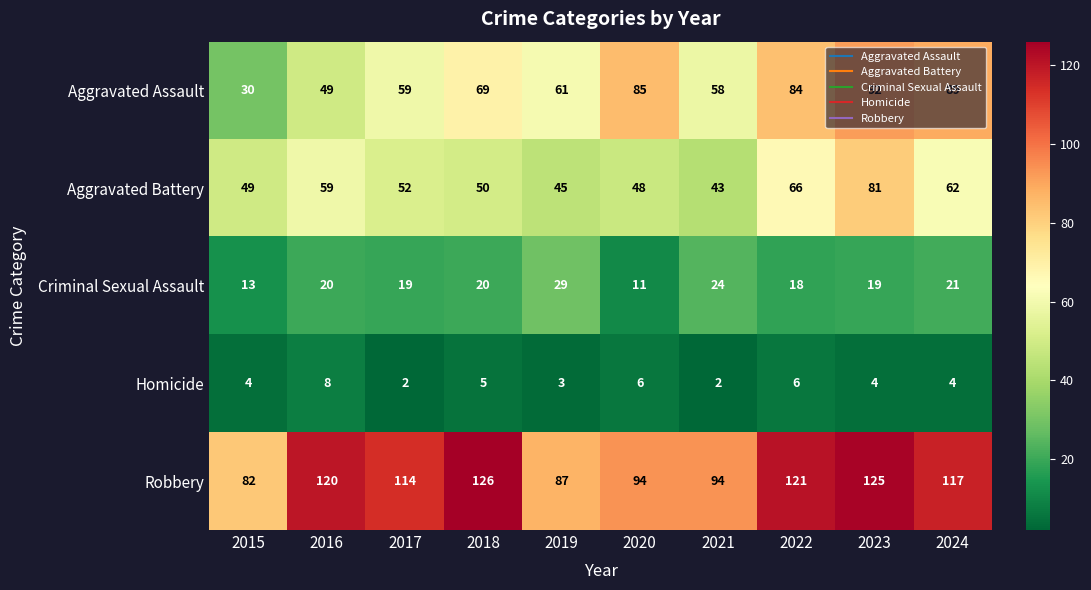

The Homicide series shows 3 at 2019. True or false?

True